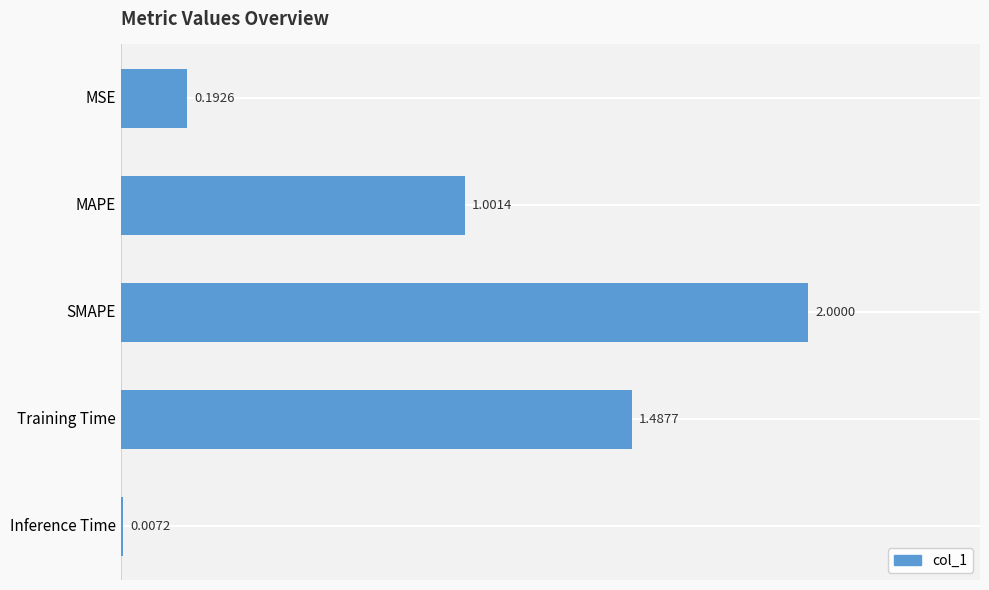

At which label is the value closest to 1?

MAPE